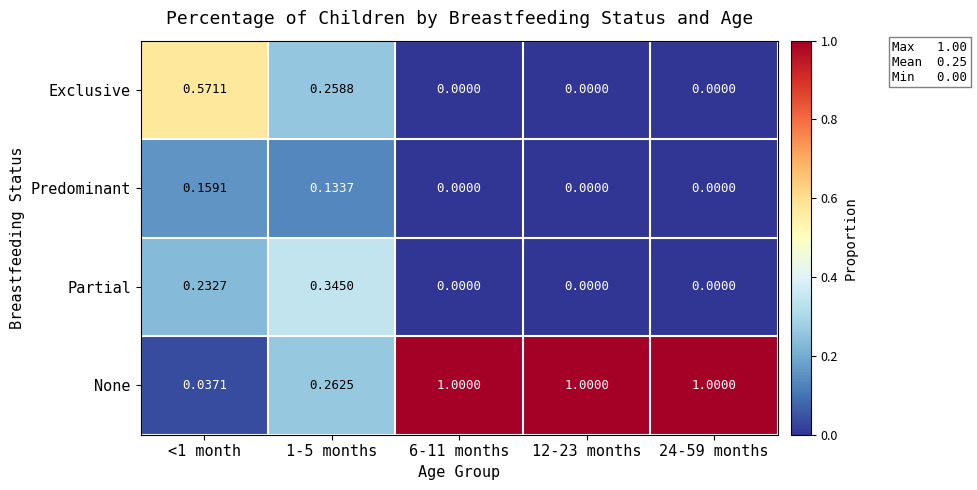

Which series has the widest spread of values?

None